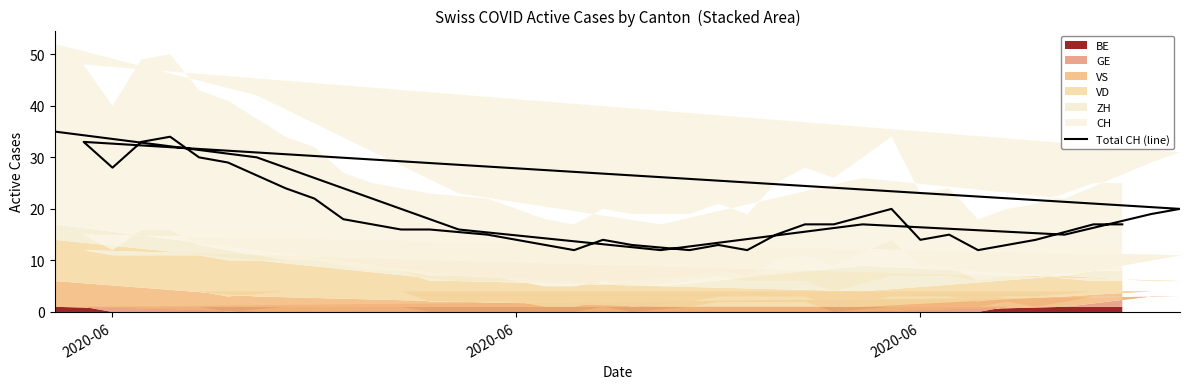

The chart shows a value of 19 at 28. True or false?

False